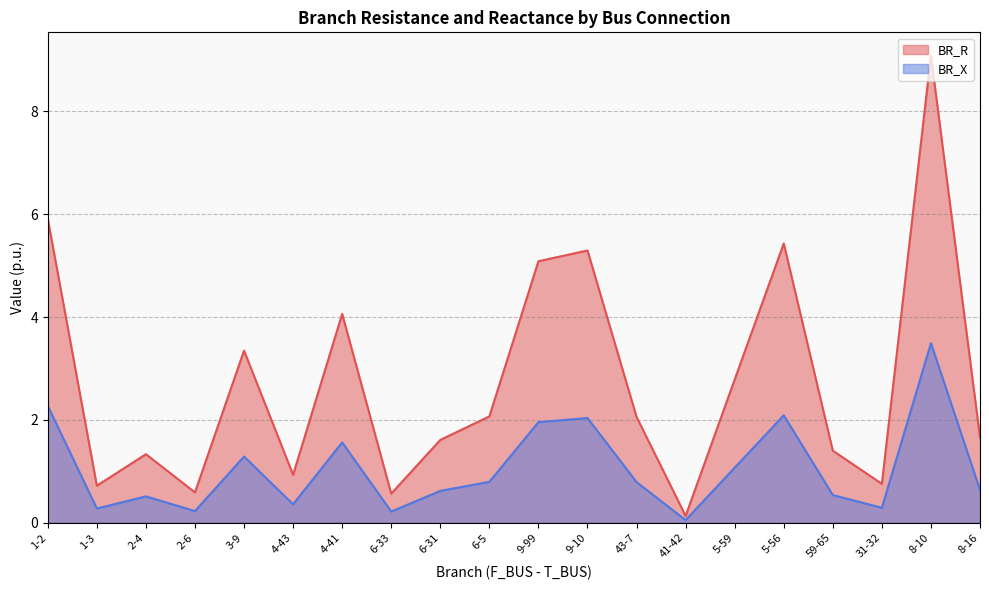

What are all the series names shown in the legend?

BR_R, BR_X